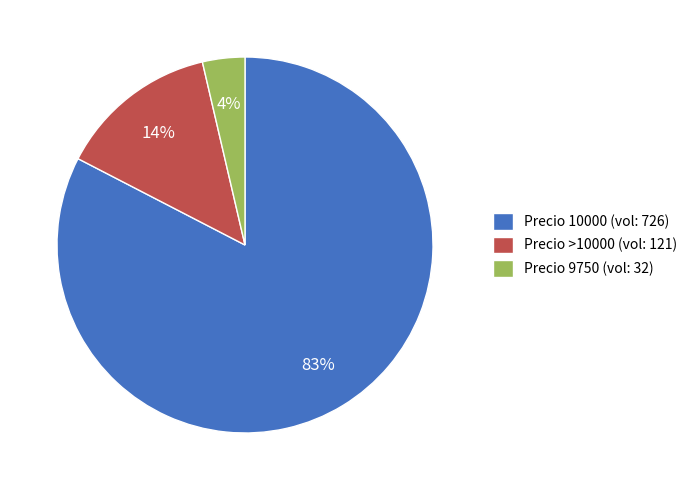

To the nearest percent, what portion does Precio 9750 (vol: 32) represent?

4%